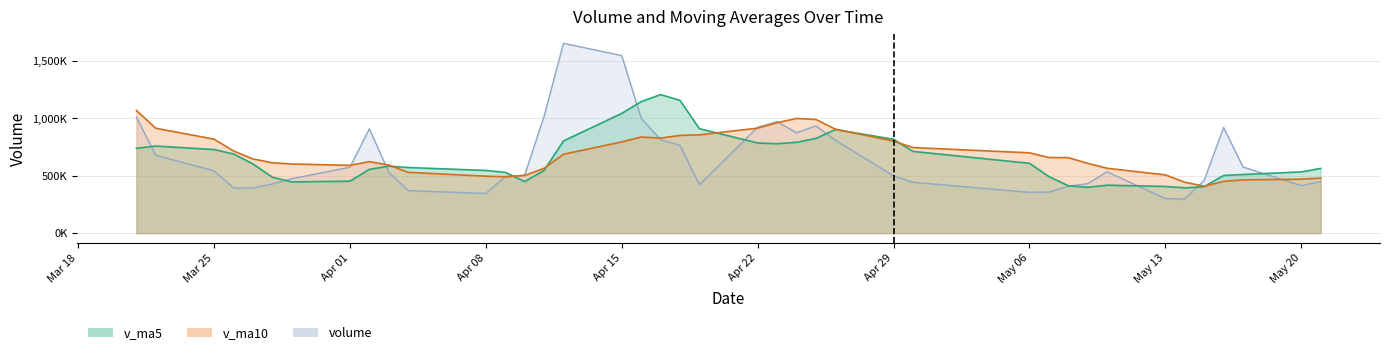

Does the chart display data point markers on the line(s)?

No